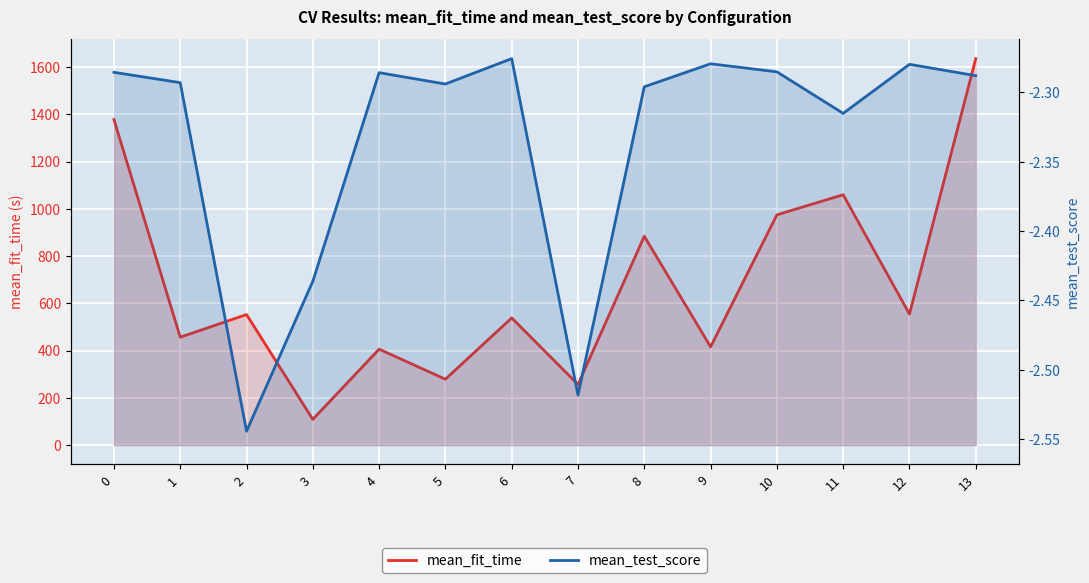

The mean_fit_time series shows 109.0 at 3. True or false?

True